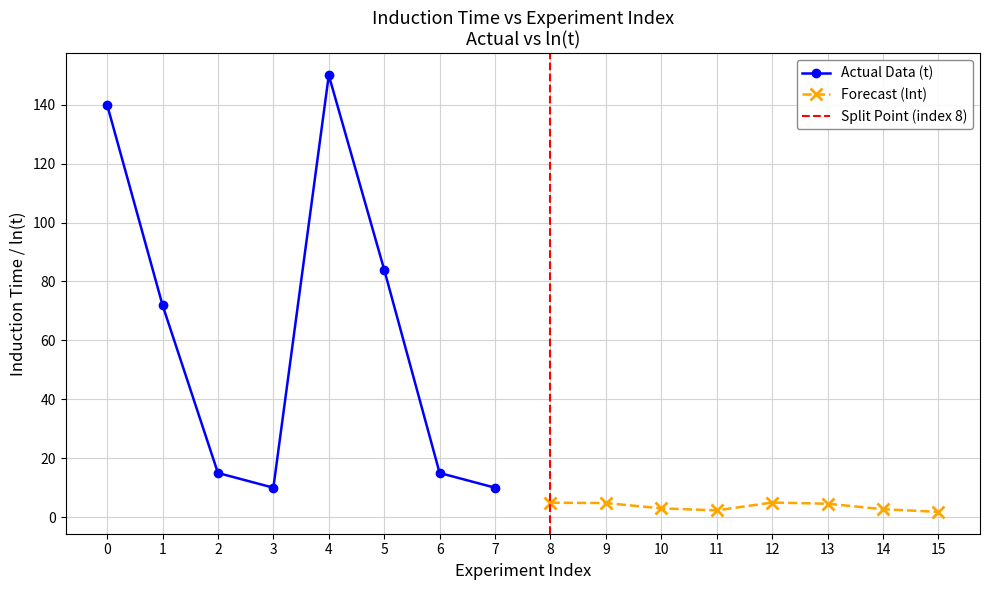

Which series has the largest range (max minus min)?

Actual Data (t)